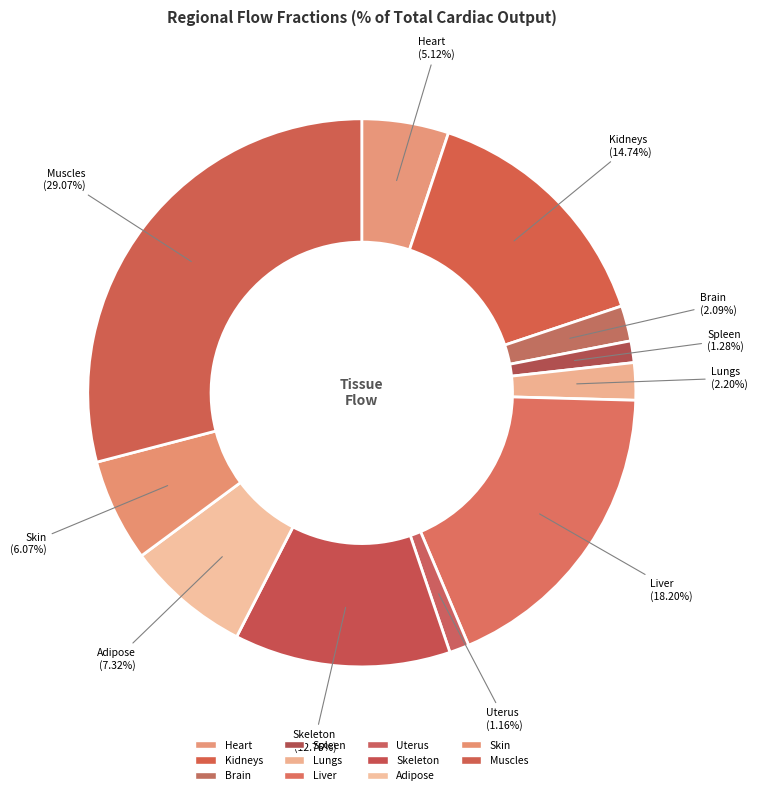

Approximately how many times larger is the value at Adipose compared to Muscles?

0.3